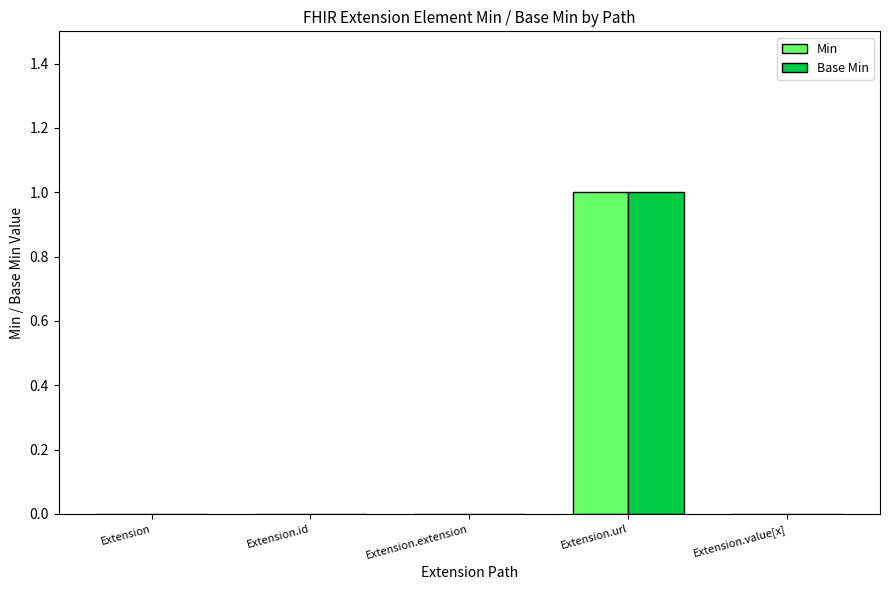

Which label corresponds to the largest value in the chart?

Extension.url